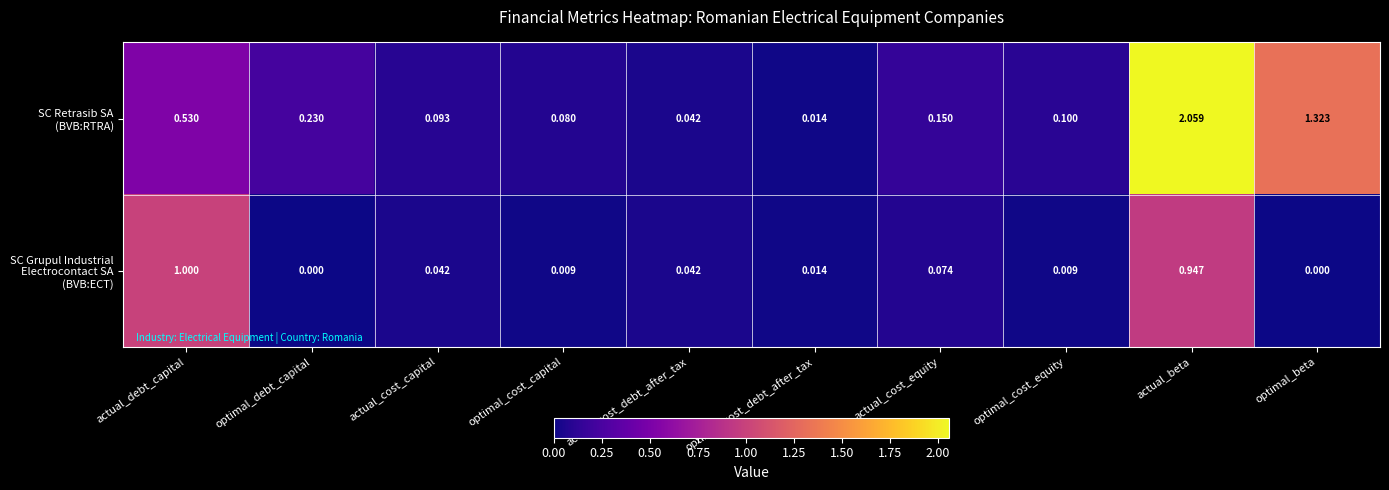

At which category is the sum across all series the highest?

actual_beta